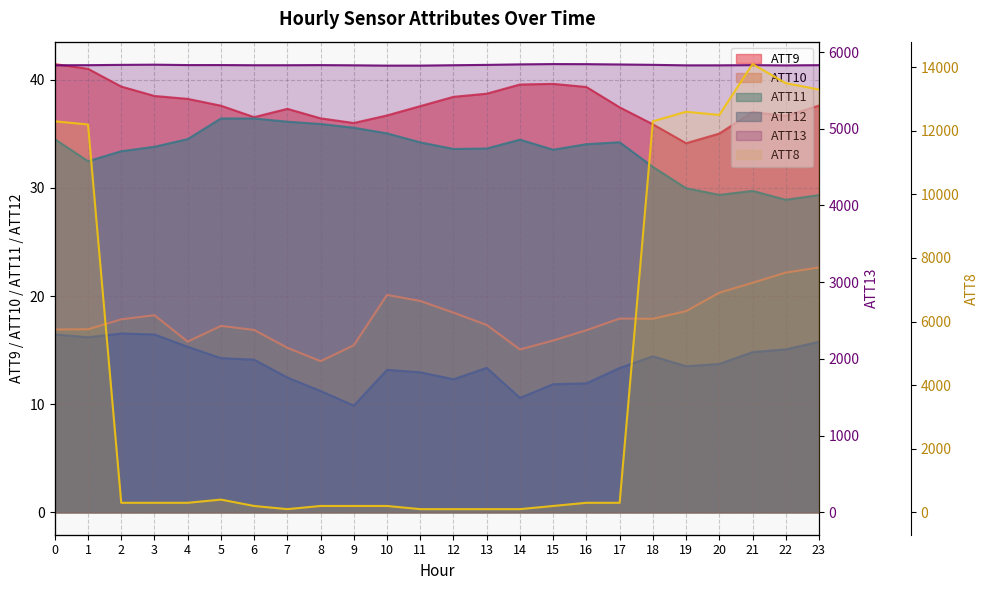

Read the ATT8 value at 14.

100.0